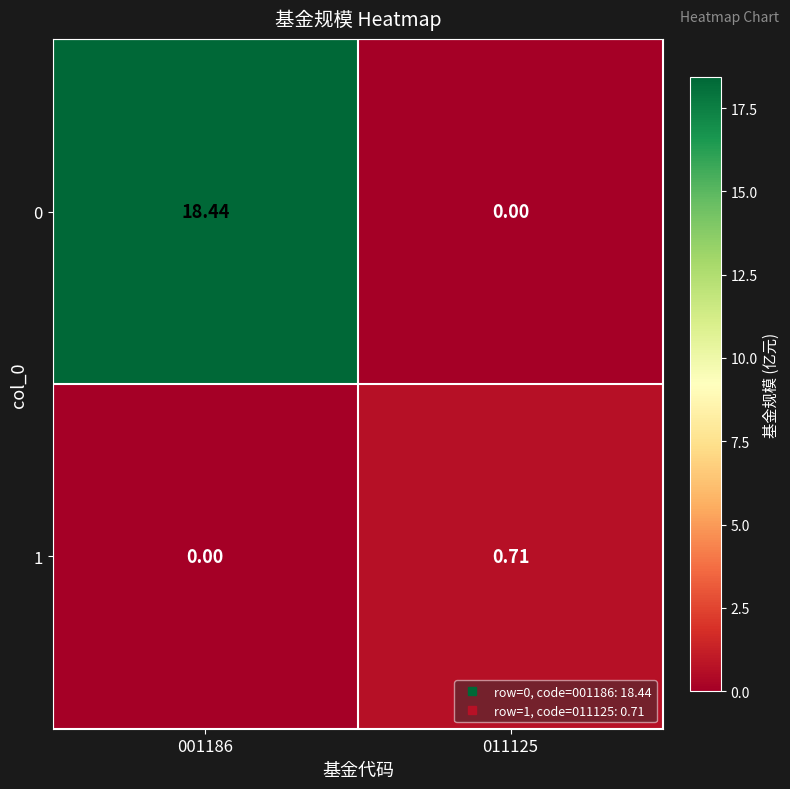

Is the value of 1 at 011125 greater than the value of 0 at 011125?

Yes